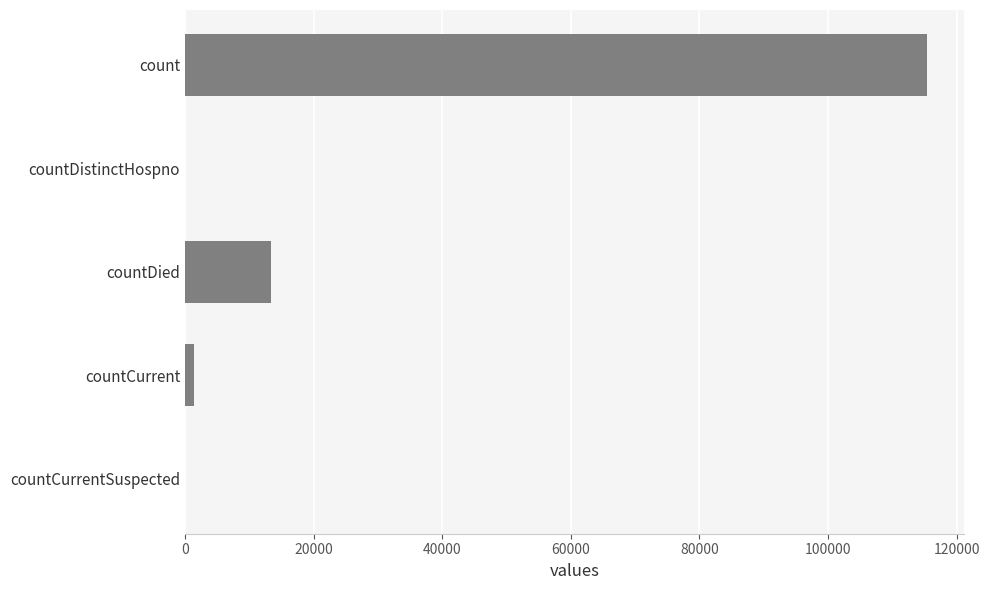

Is it true that the value at countDistinctHospno is 0?

True